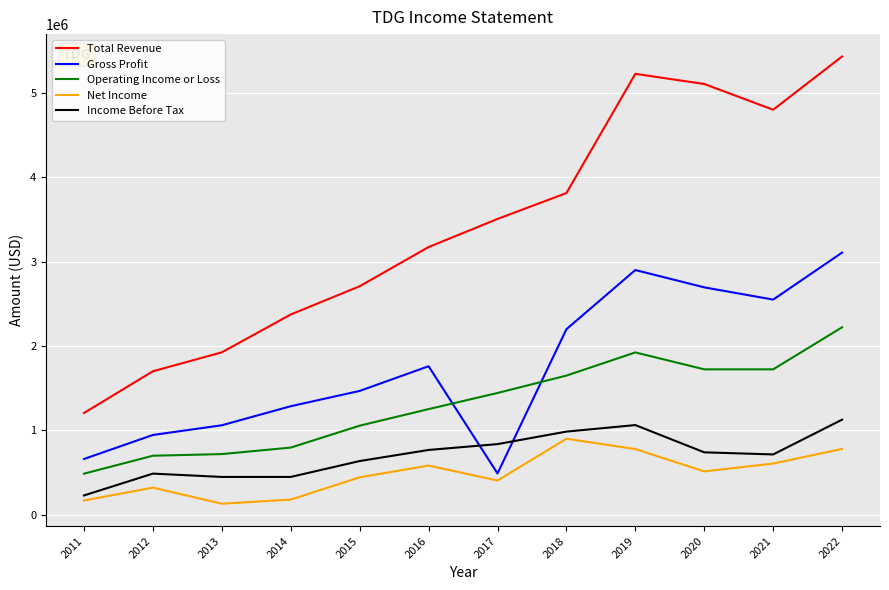

In Total Revenue, how many points are lower than both neighbors (excluding endpoints)?

1